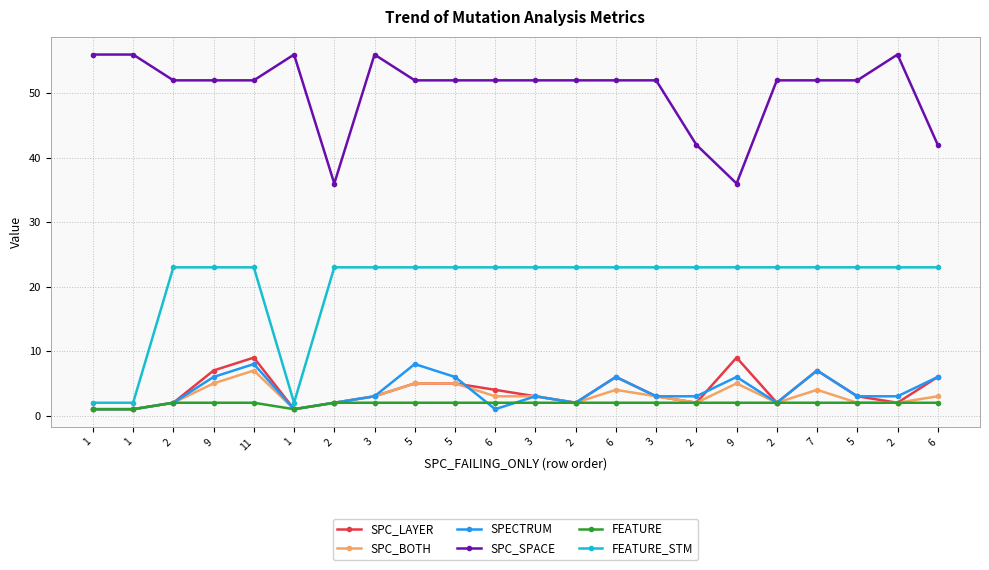

How many distinct data groups are displayed?

6